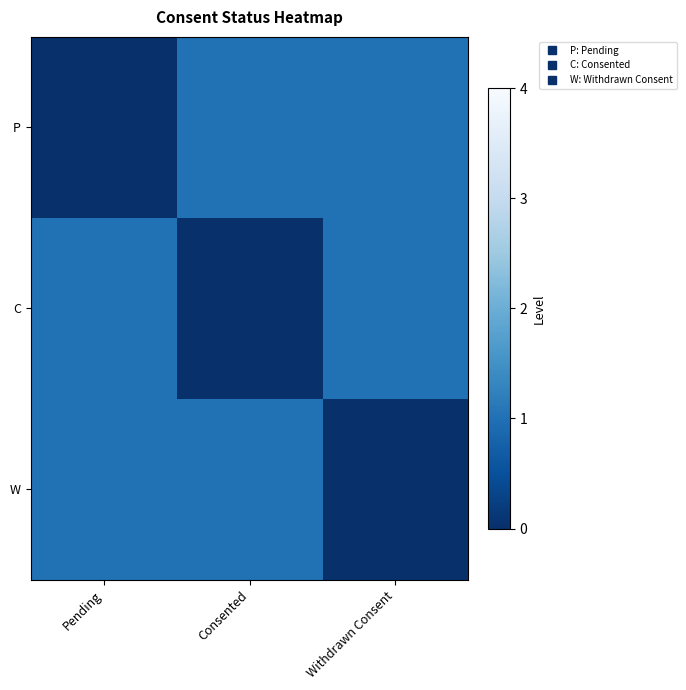

Rank the series at Pending from highest to lowest value.

C, W, P